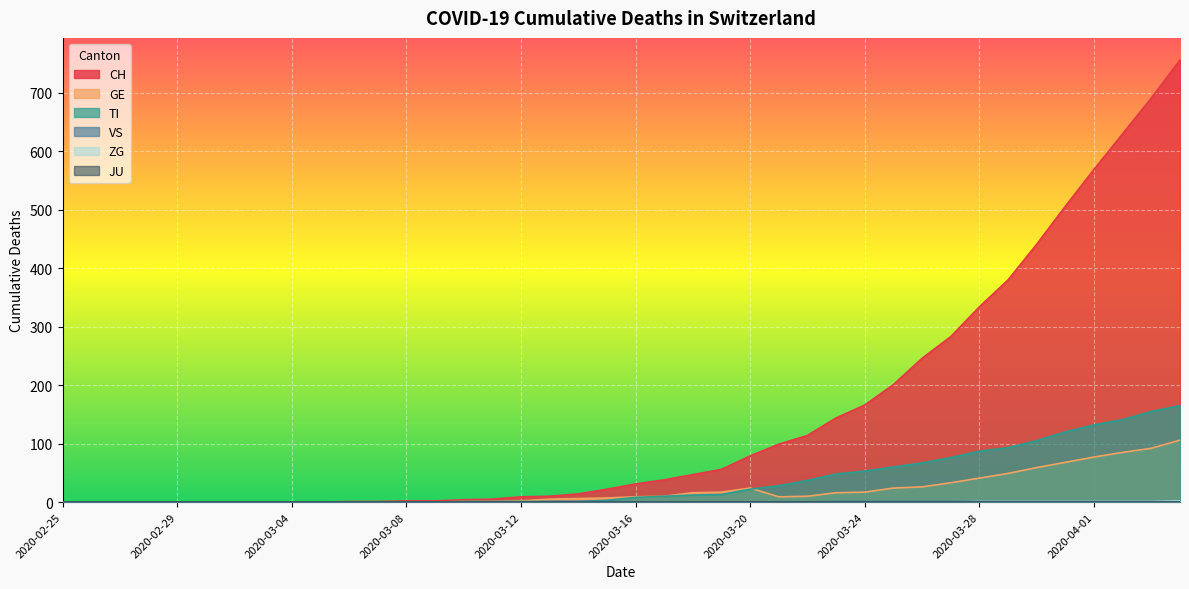

How many values in the VS series exceed 0?

16